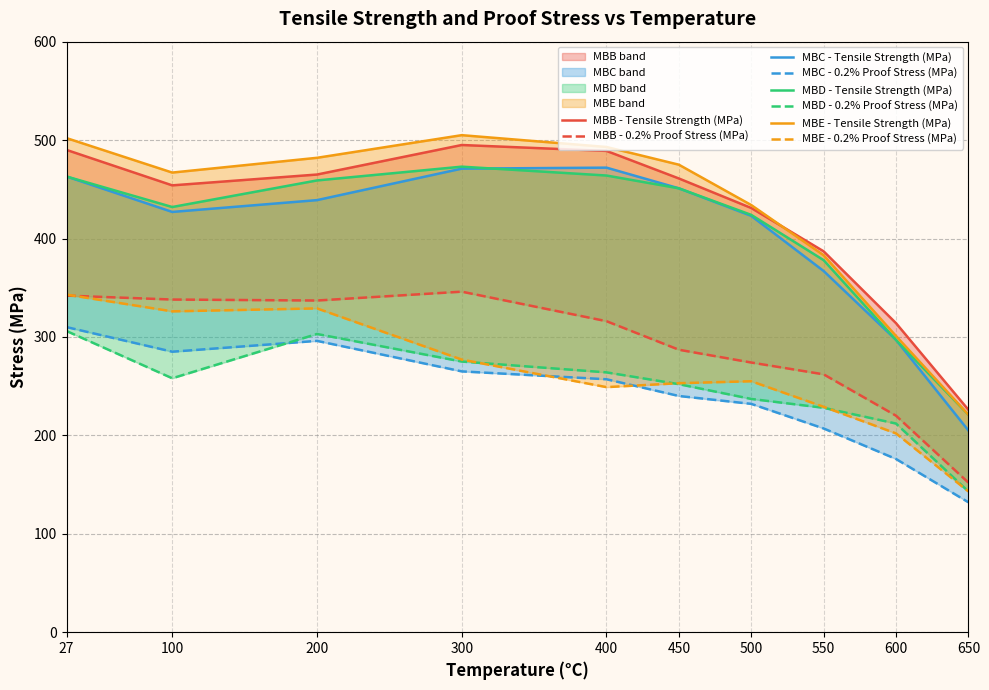

Is this an area chart (filled region under the line)?

No